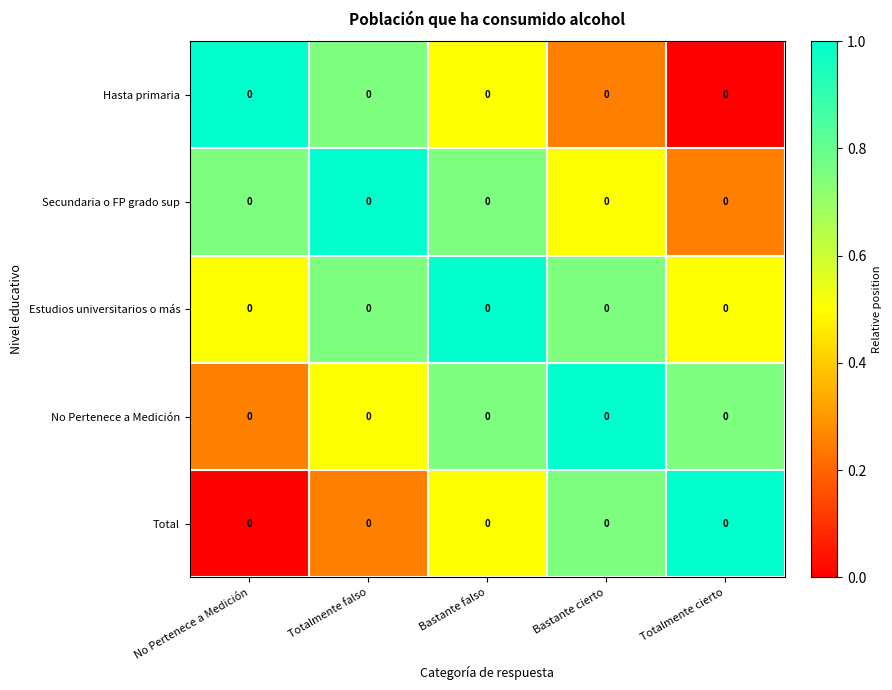

List the series in order of their peak value, lowest first.

Hasta primaria, Secundaria o FP grado sup, Estudios universitarios o más, No Pertenece a Medición, Total